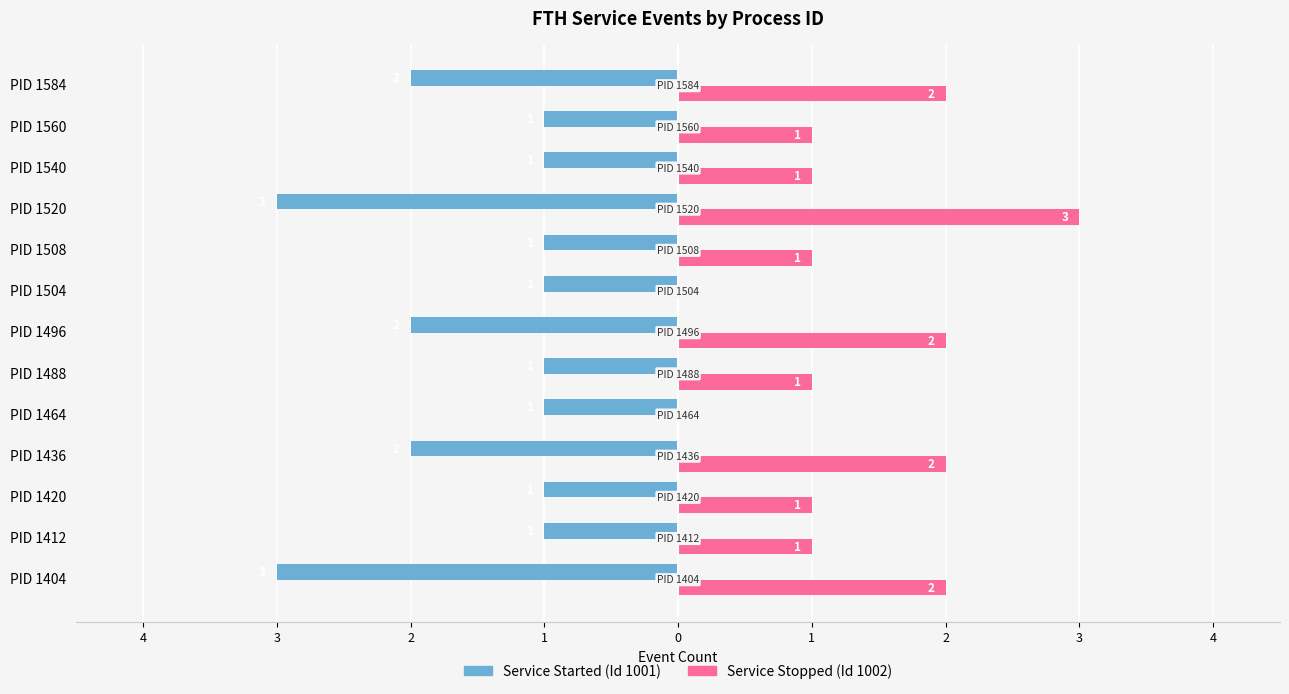

What are all the series names shown in the legend?

Service Started (Id 1001), Service Stopped (Id 1002)